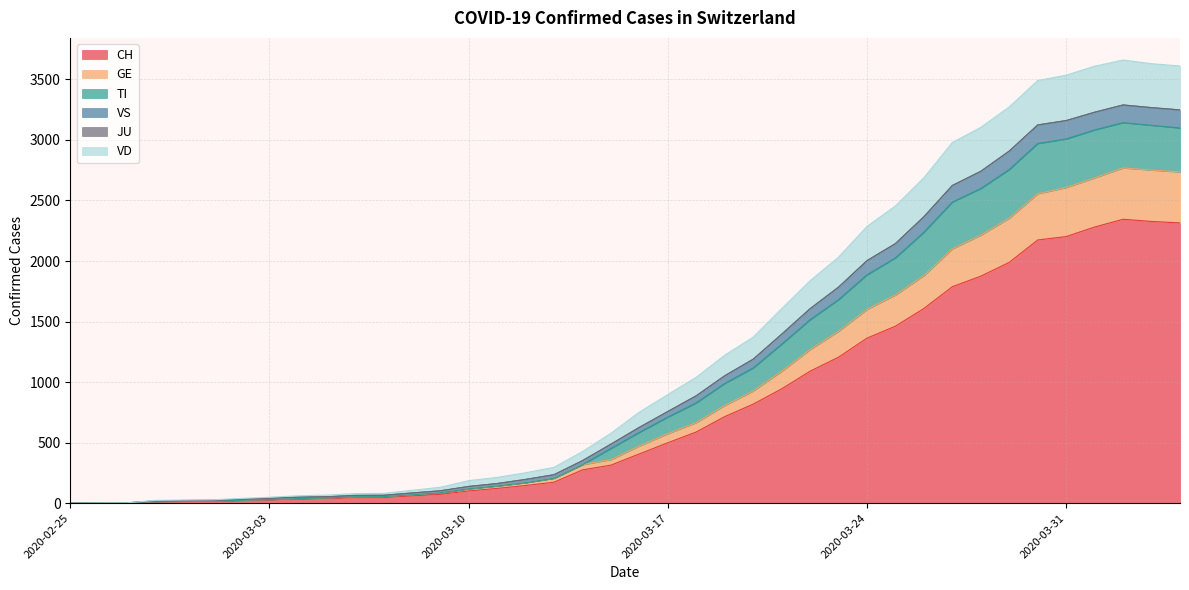

What is the maximum value for CH?

2345